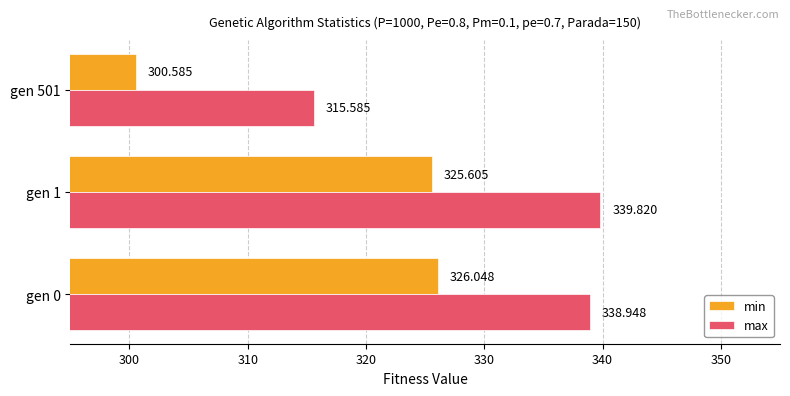

Which series has the largest range (max minus min)?

min